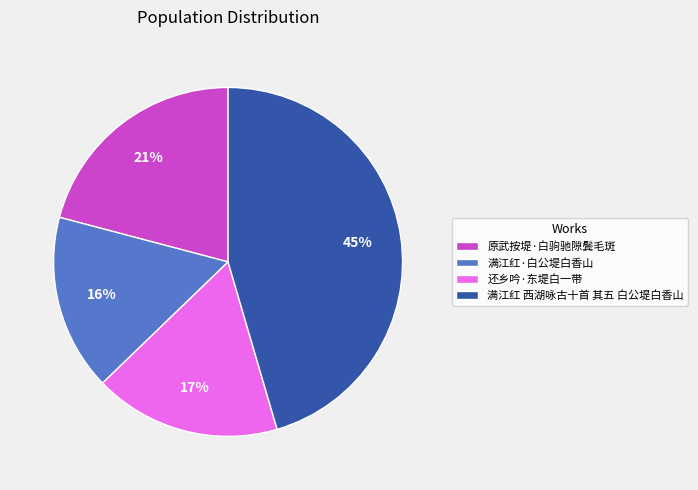

Which has a higher value, 原武按堤·白驹驰隙鬓毛斑 or 满江红 西湖咏古十首 其五 白公堤白香山?

满江红 西湖咏古十首 其五 白公堤白香山